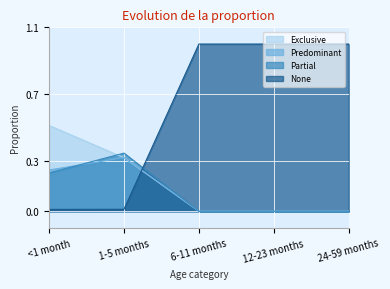

Is the value of Exclusive at 12-23 months greater than the value of None at 24-59 months?

No